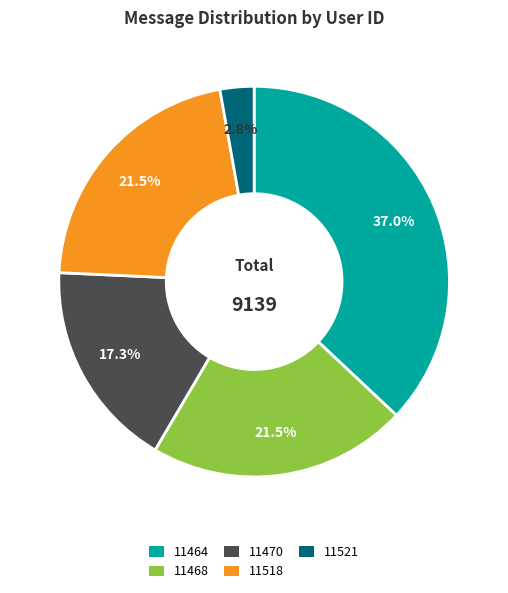

Does 11468 represent more than half of the total?

No